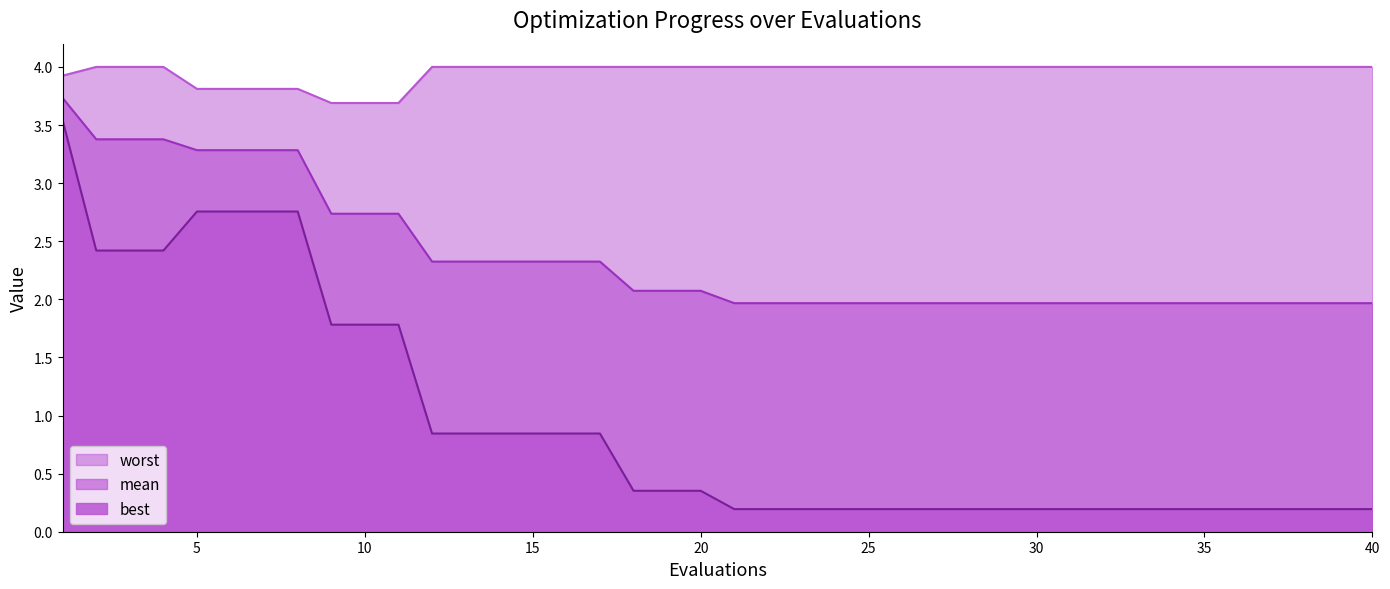

Is the value of best at 16 greater than the value of worst at 35?

No